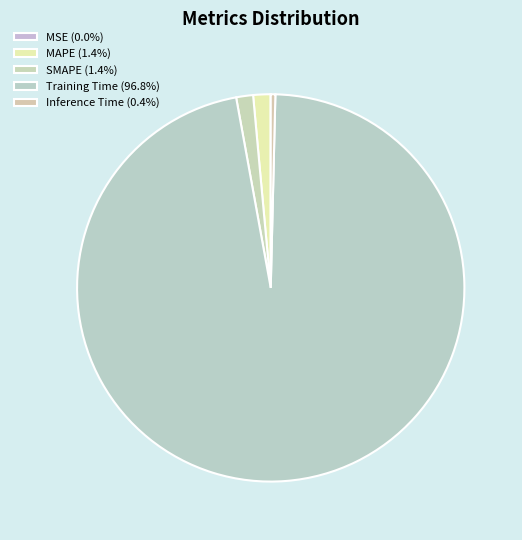

To the nearest percent, what portion does MAPE represent?

1%